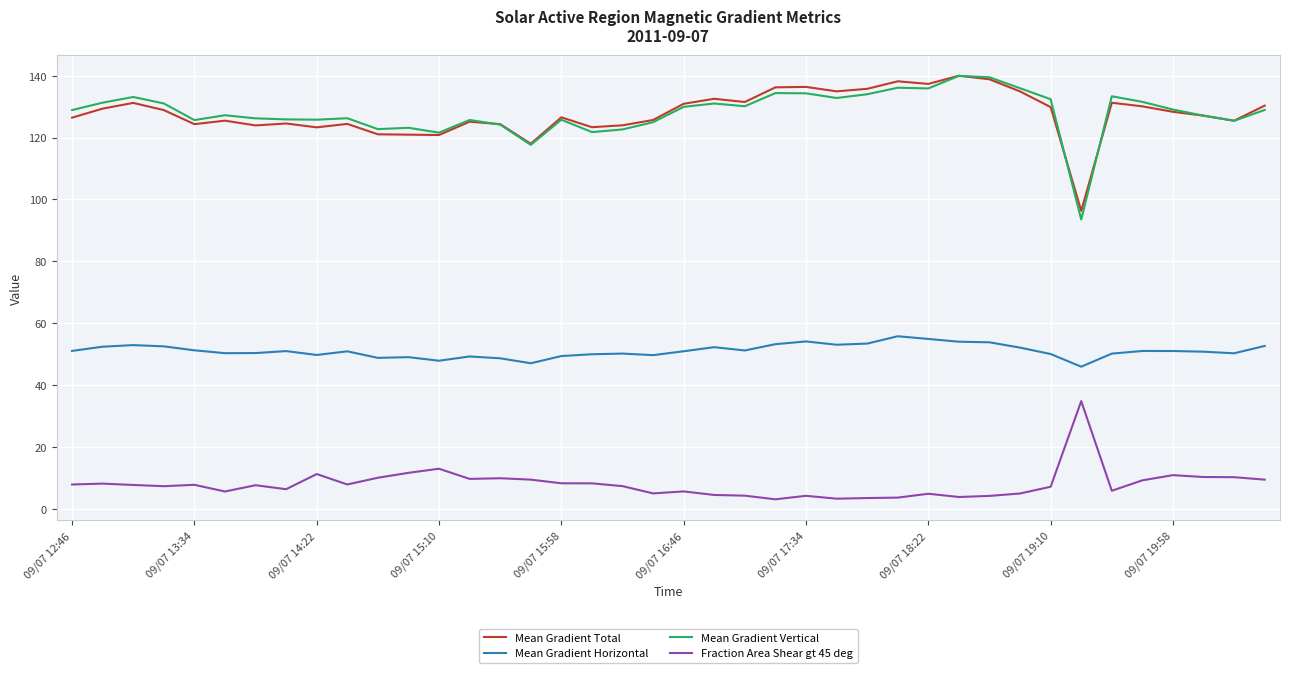

True or false: Mean Gradient Horizontal and Mean Gradient Total cross at least once.

False